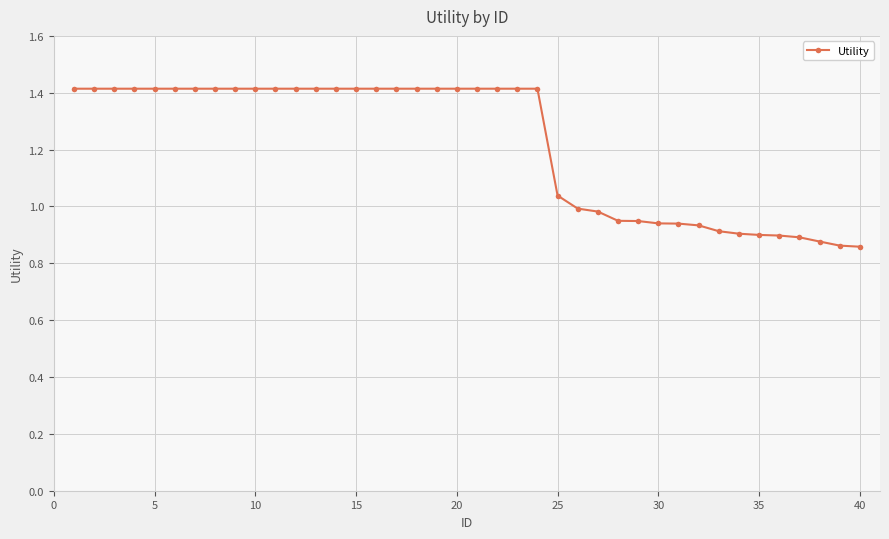

What is the difference between the maximum and minimum values?

0.6